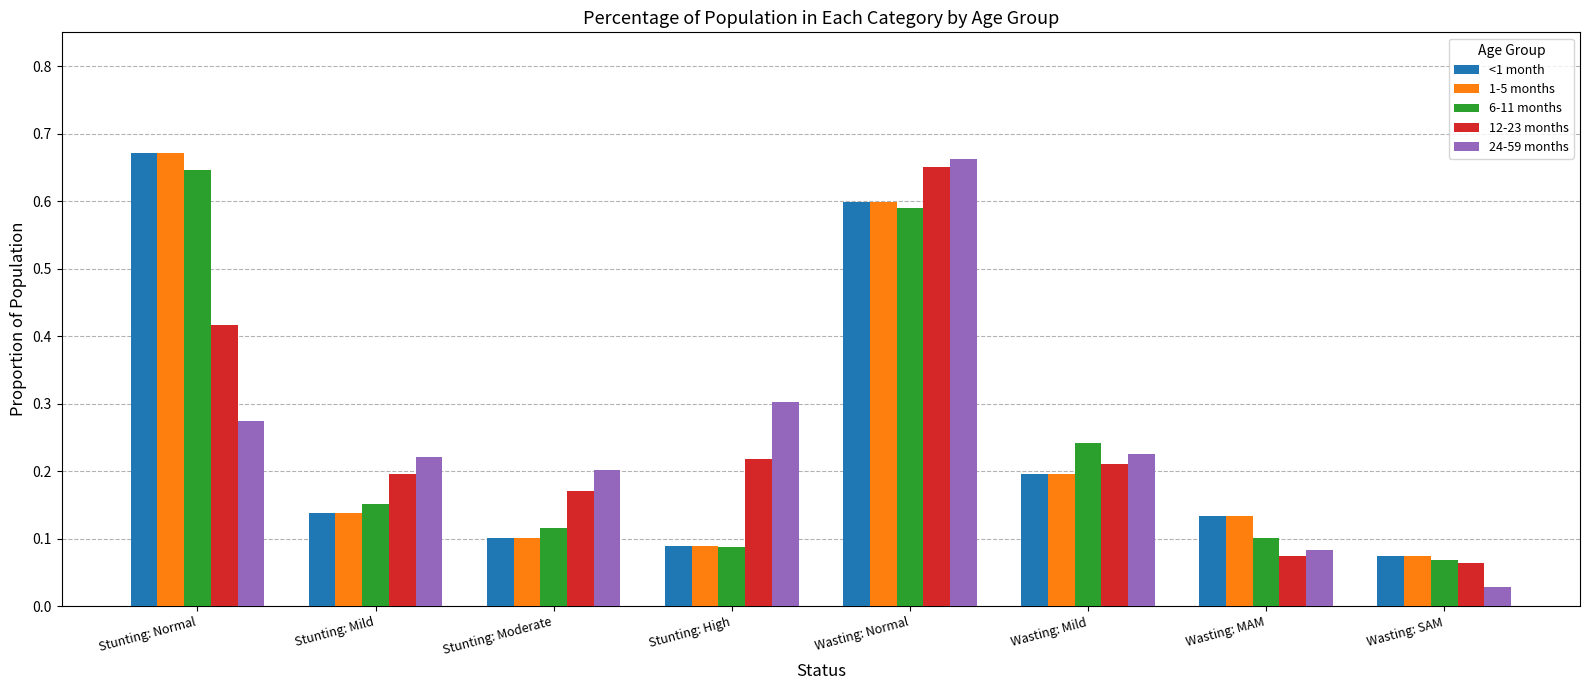

How many bars are there in total?

40